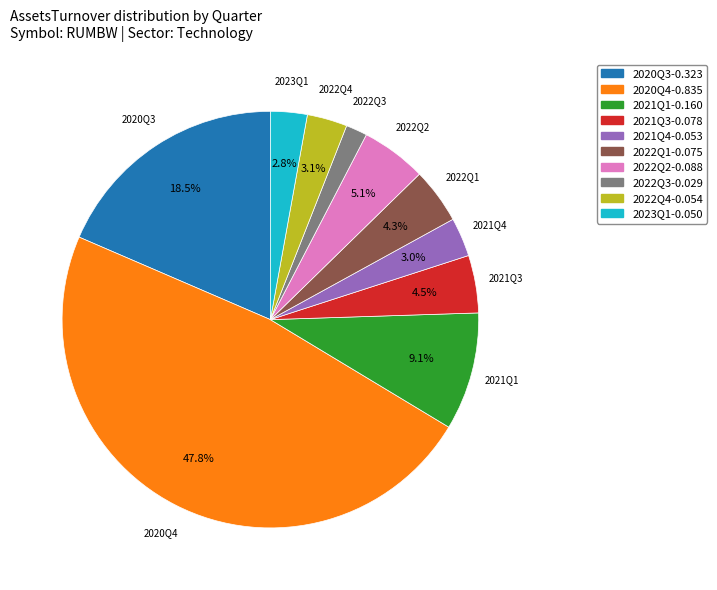

Which slice is the largest?

2020Q4